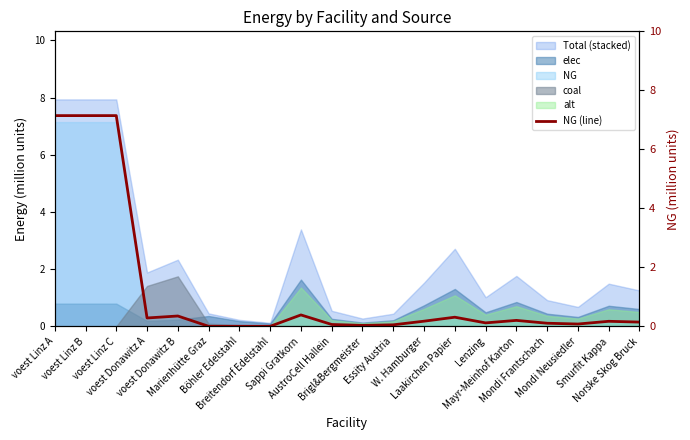

What is the maximum value for coal?

1.7